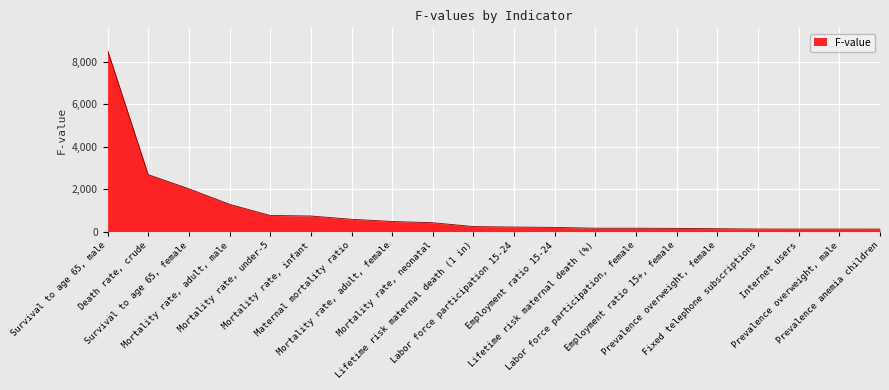

Does the chart display data point markers on the line(s)?

No